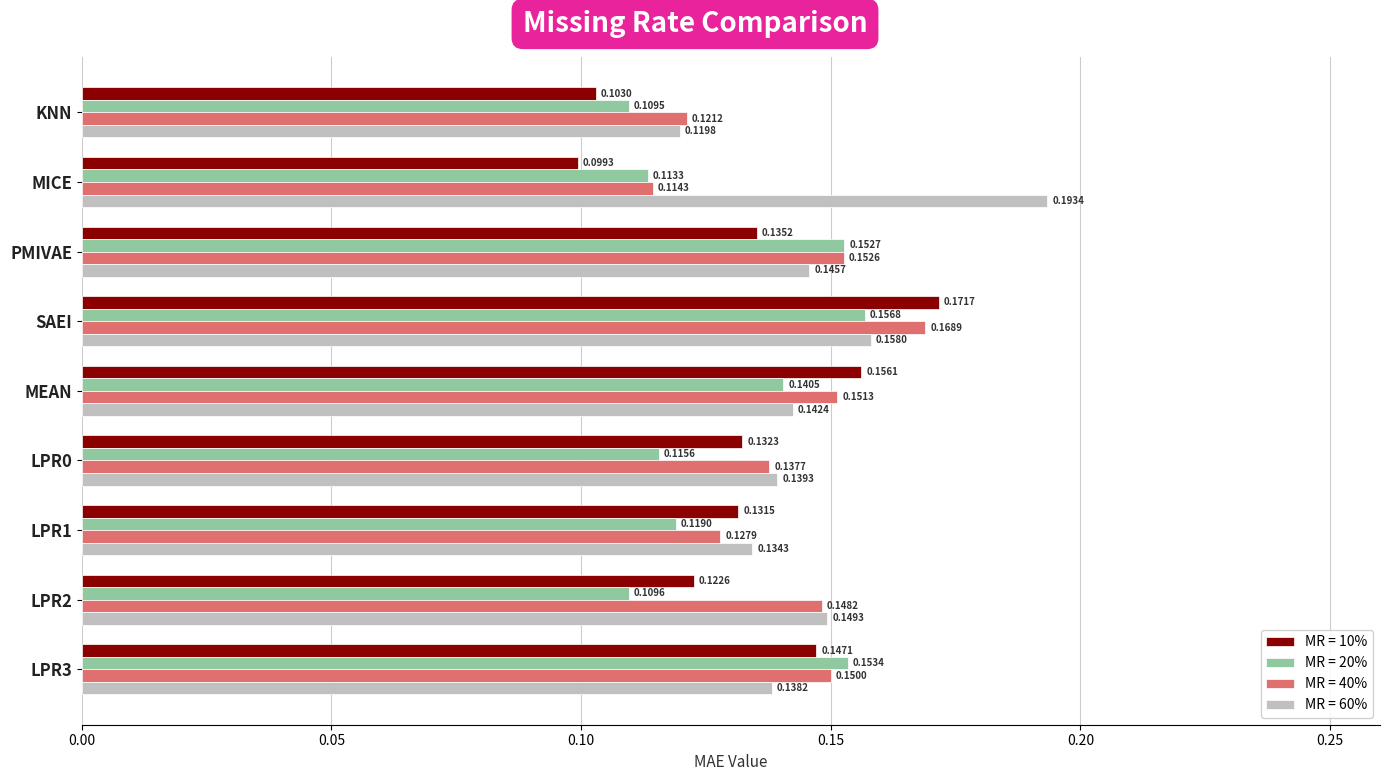

Where is MR = 10% nearest to the value 0?

MICE